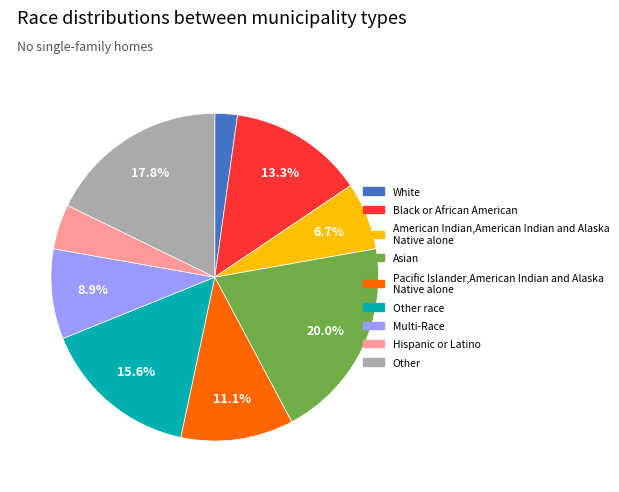

Does Pacific Islander,American Indian and Alaska Native alone represent more than half of the total?

No